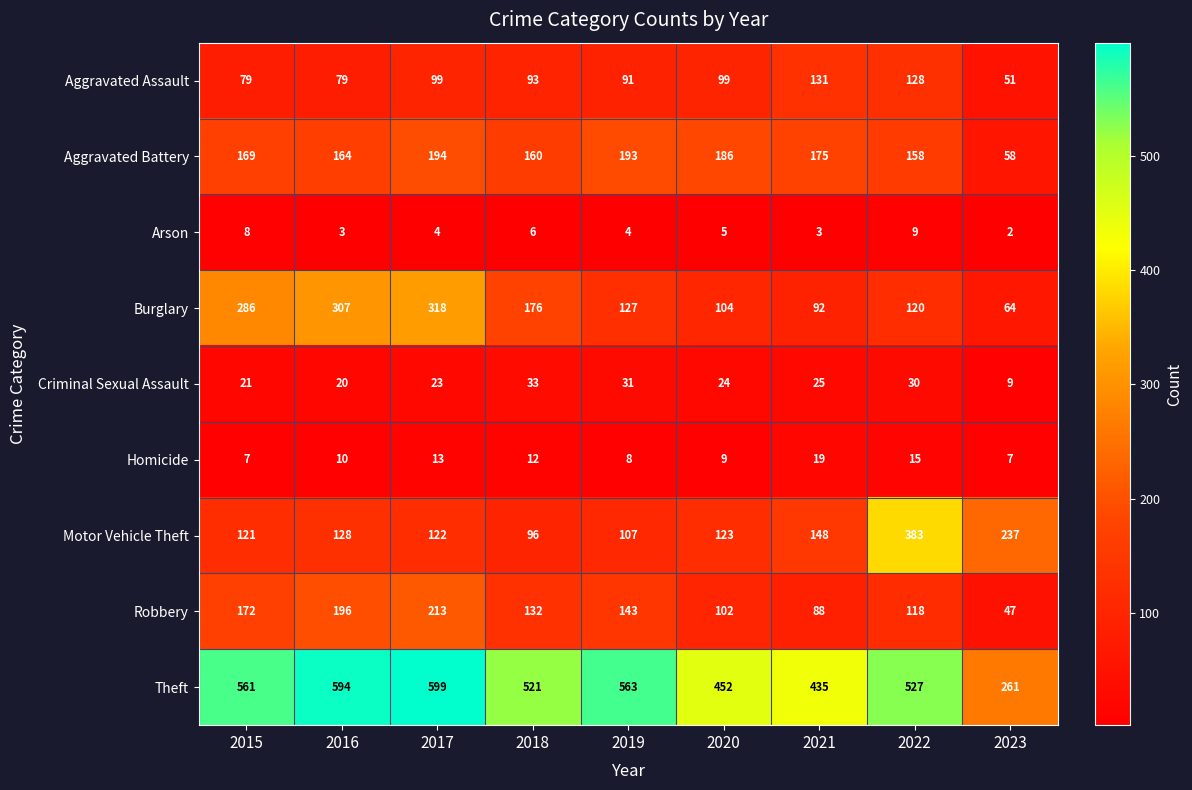

What is the total value across all series at 2022?

1488